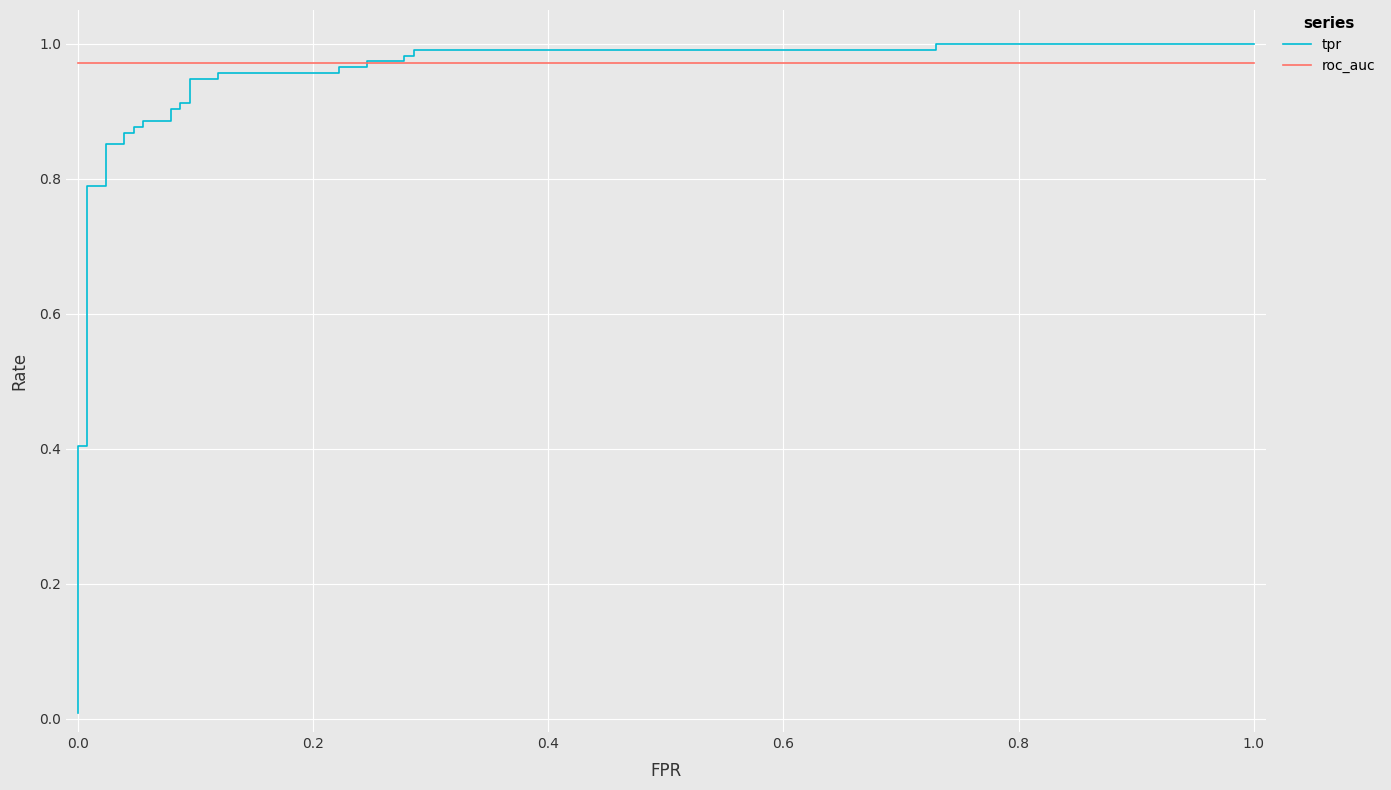

What is the maximum value for tpr?

1.0